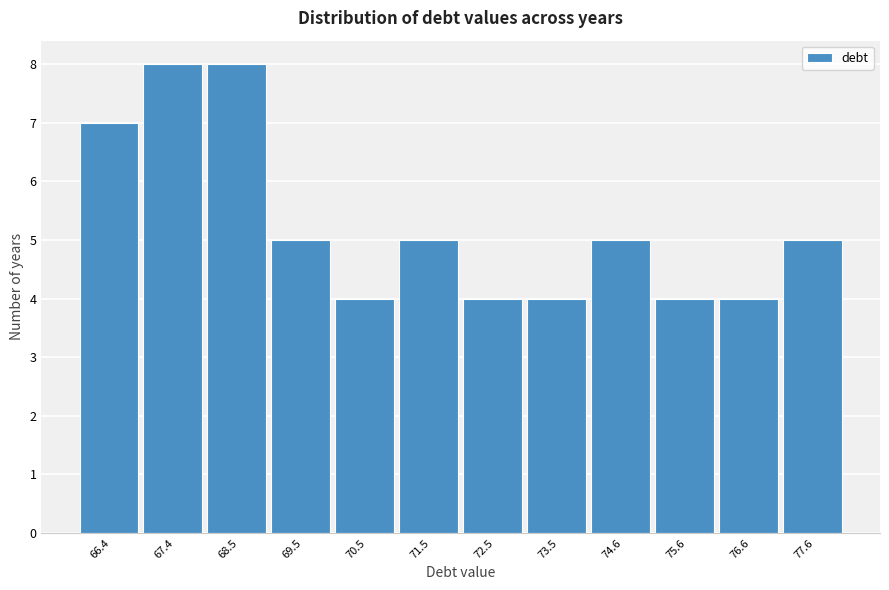

Reading right to left, transcribe all the data shown in this chart.

77.6=5	76.6=4	75.6=4	74.6=5	73.5=4	72.5=4	71.5=5	70.5=4	69.5=5	68.5=8	67.4=8	66.4=7